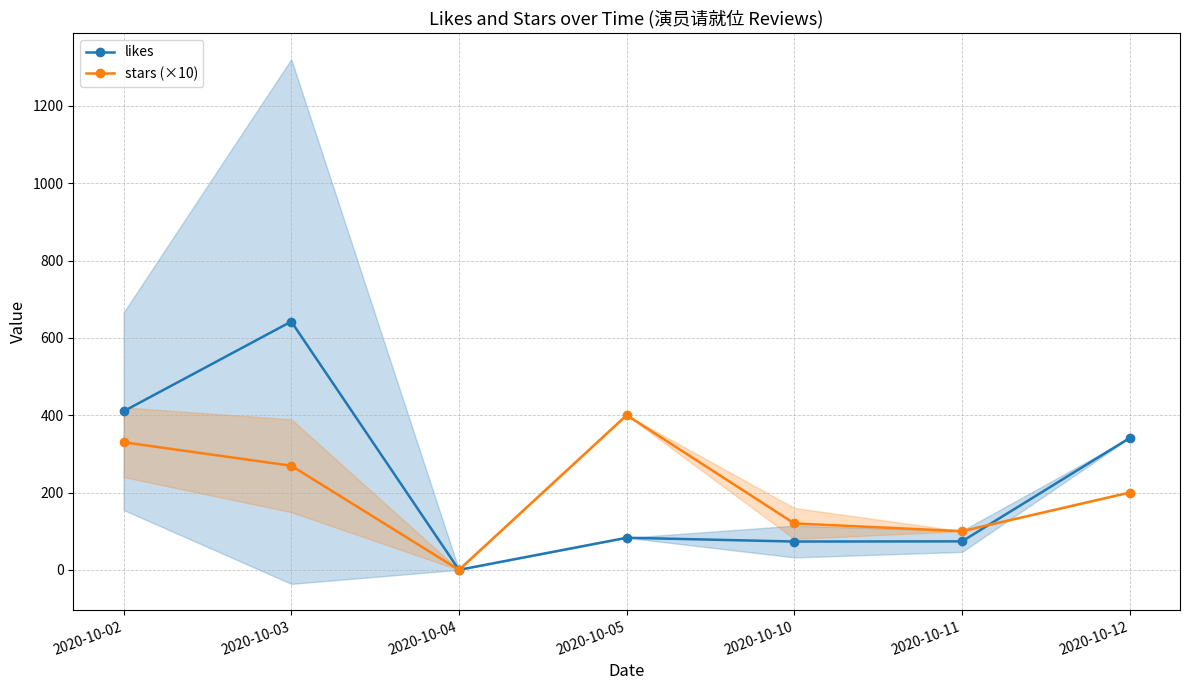

How many interior local peaks does the stars (×10) series have?

1